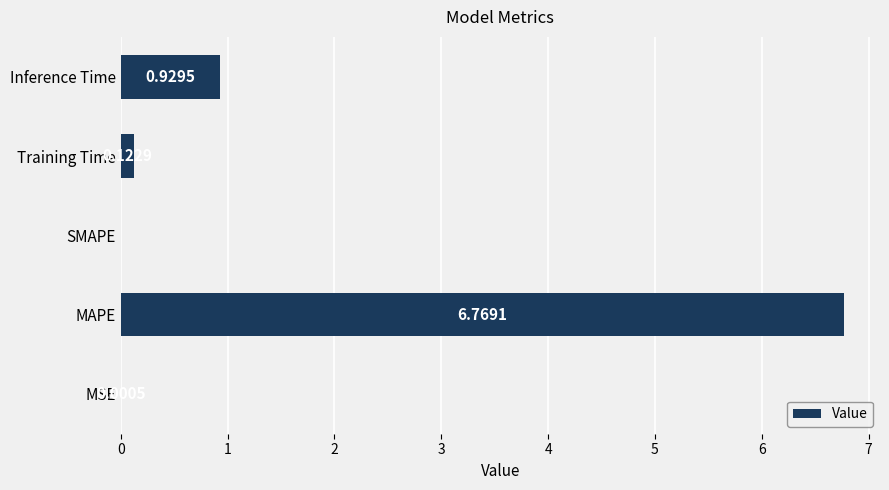

Are the bars horizontal?

Yes